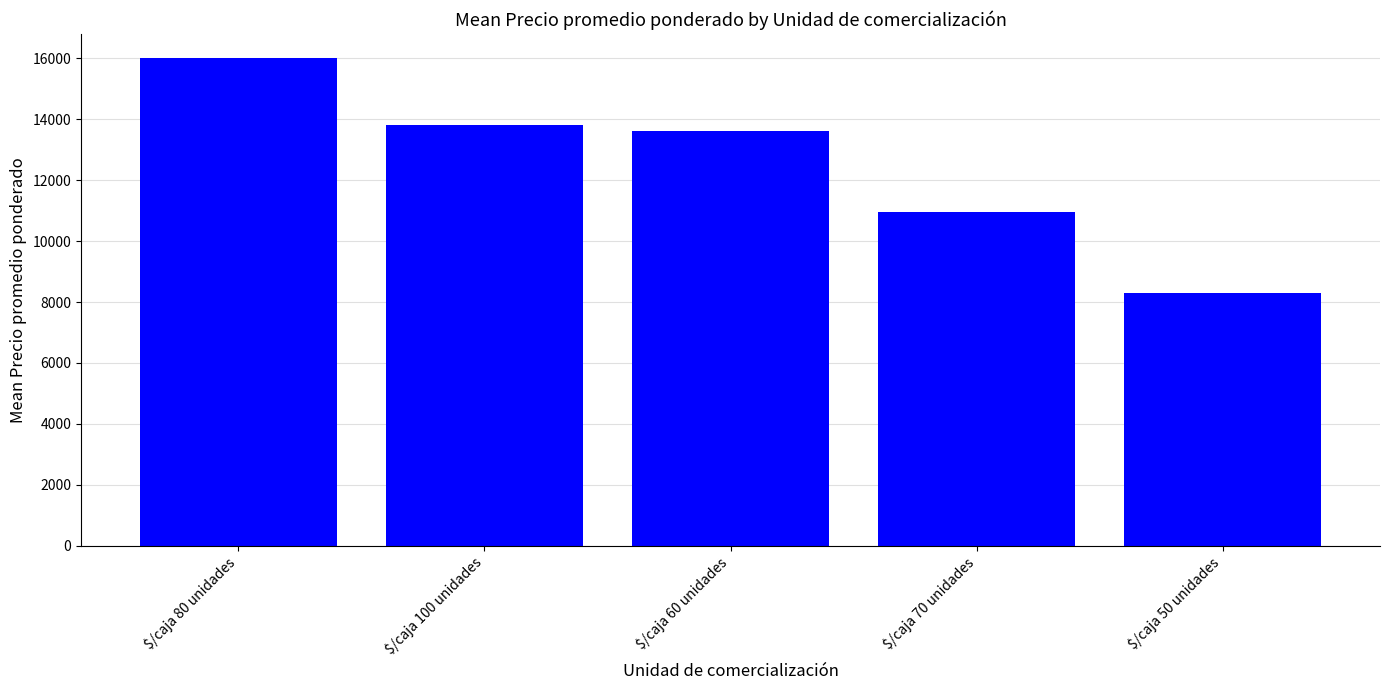

Are the bars horizontal?

No